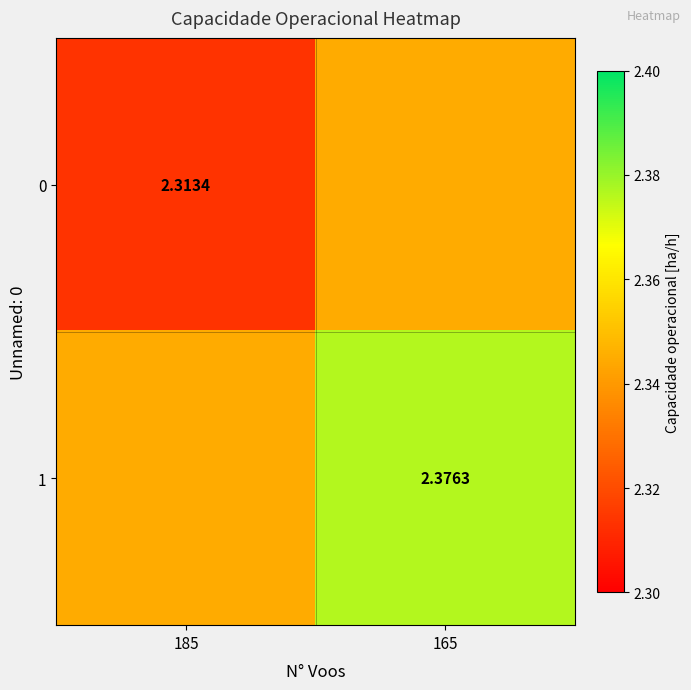

Is the value of 1 at 185 greater than the value of 0 at 185?

Yes